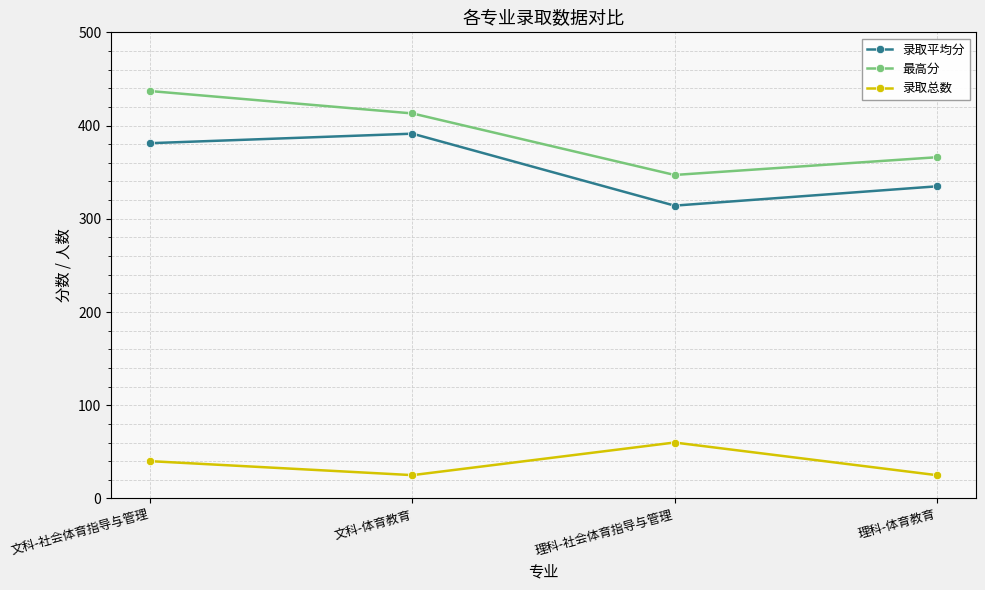

Where is the first local minimum for 录取总数?

文科-体育教育